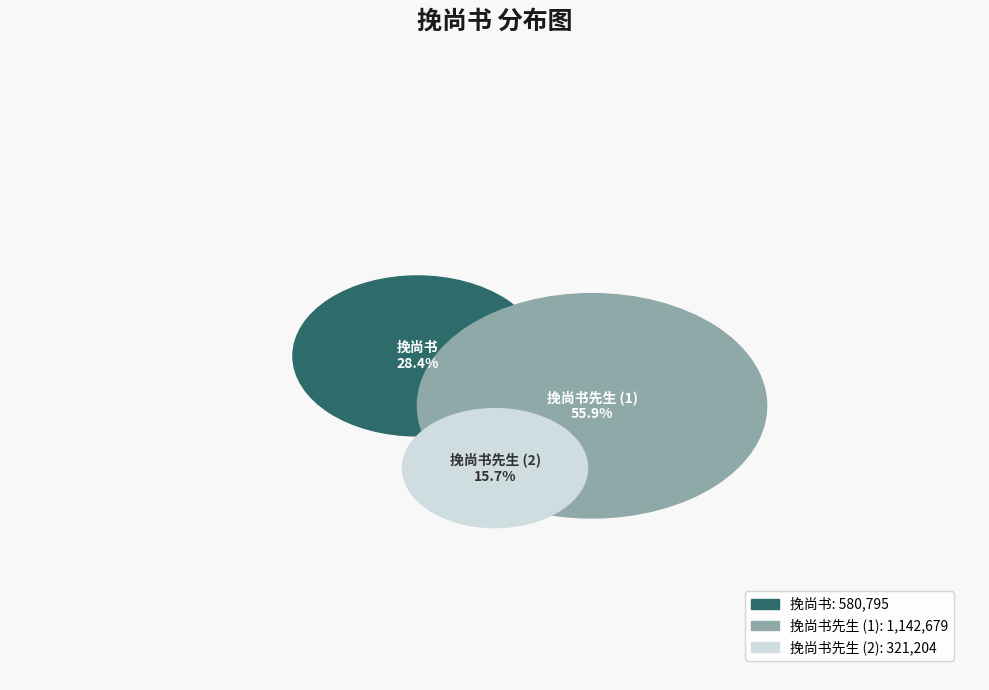

How many segments does this pie chart have?

3